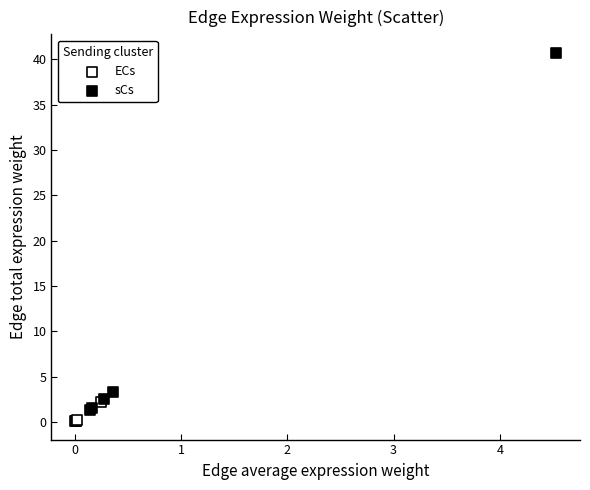

Which series has the largest Y range (max minus min)?

sCs